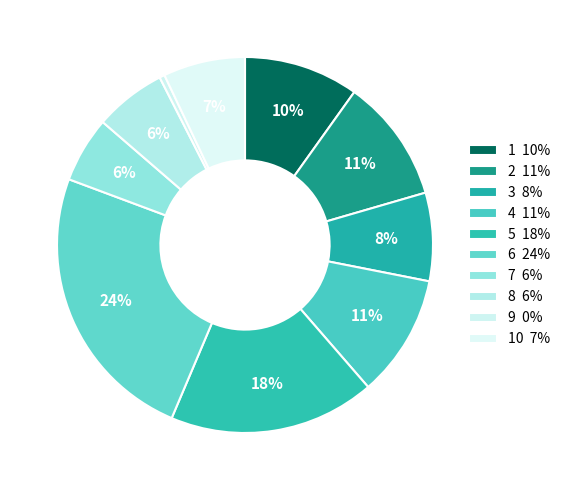

Is there any slice that represents more than half of the pie?

No